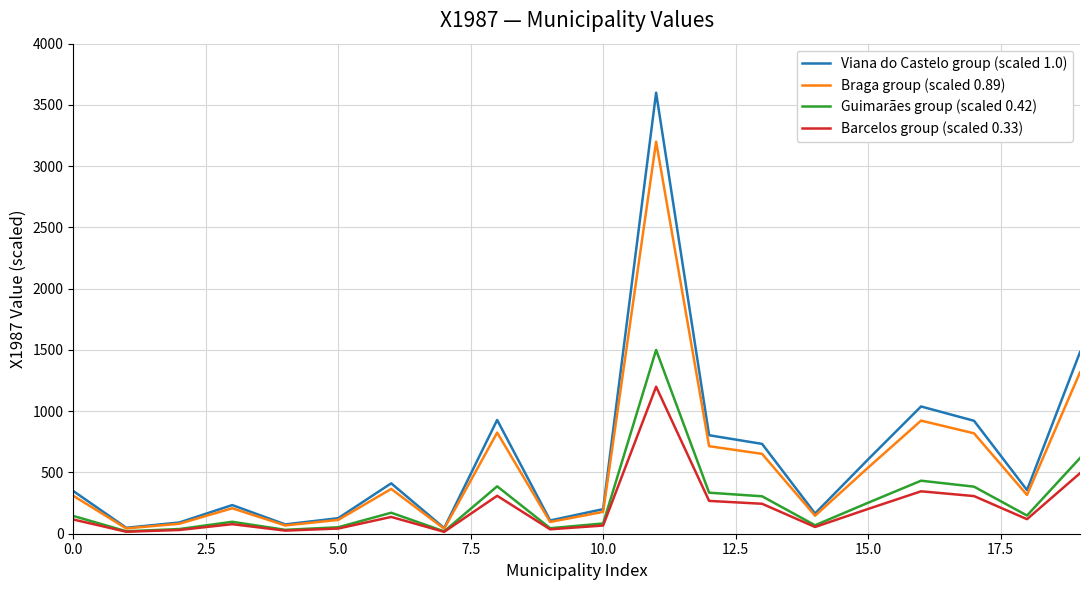

What is the maximum value for Barcelos group (scaled 0.33)?

1200.0